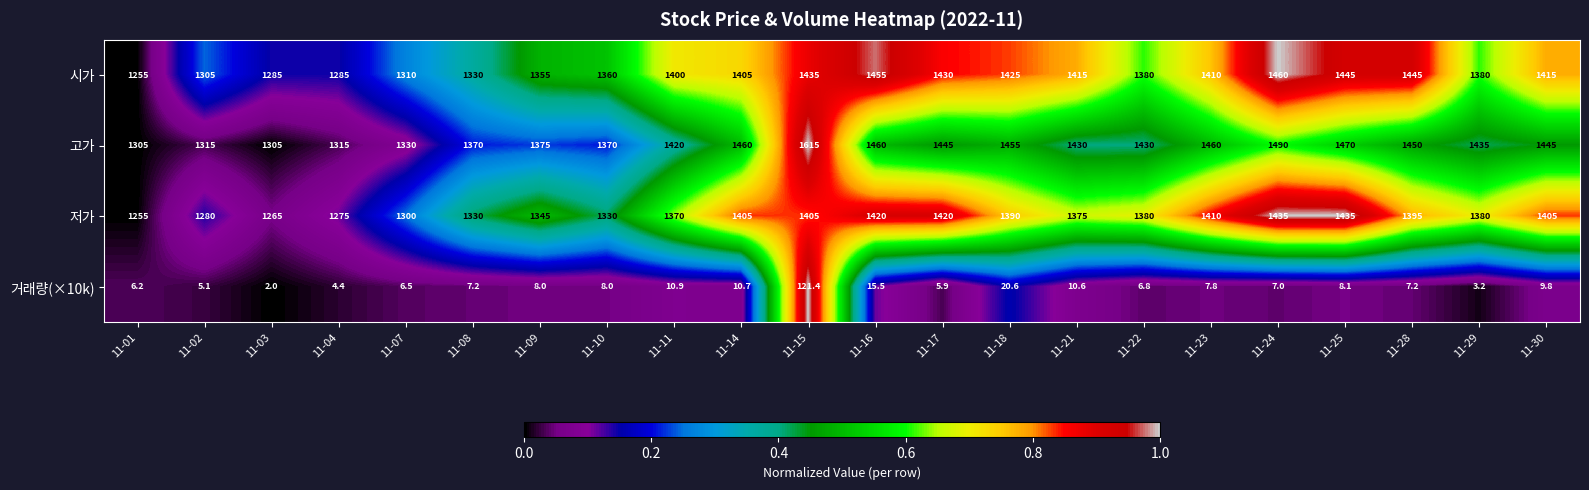

What is the total value across all series at 11-25?

4358.1